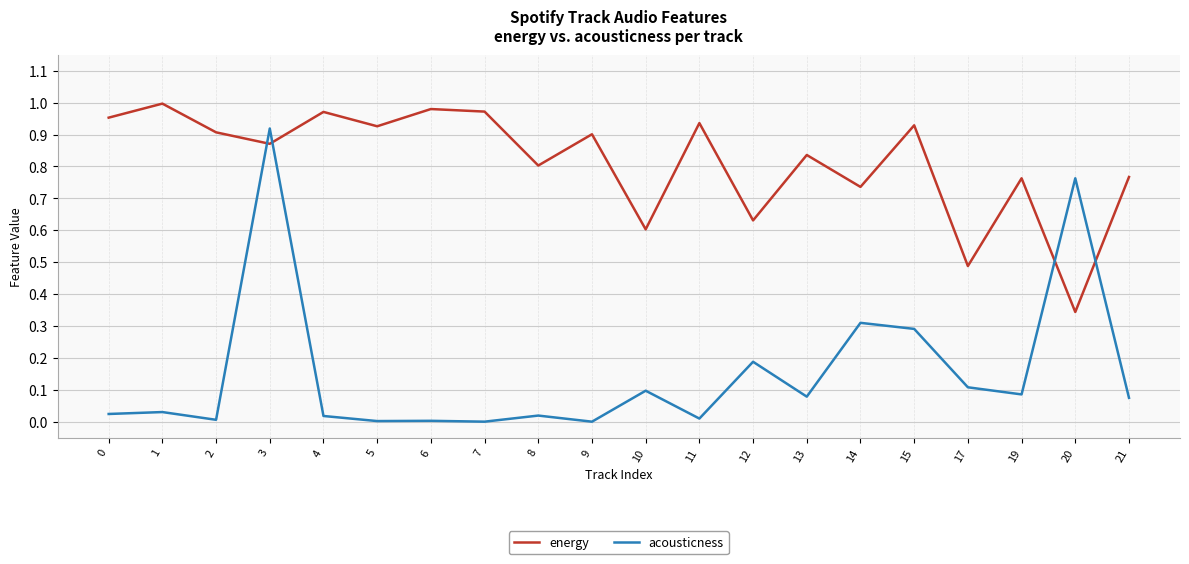

The energy series shows 1.1 at 10. True or false?

False